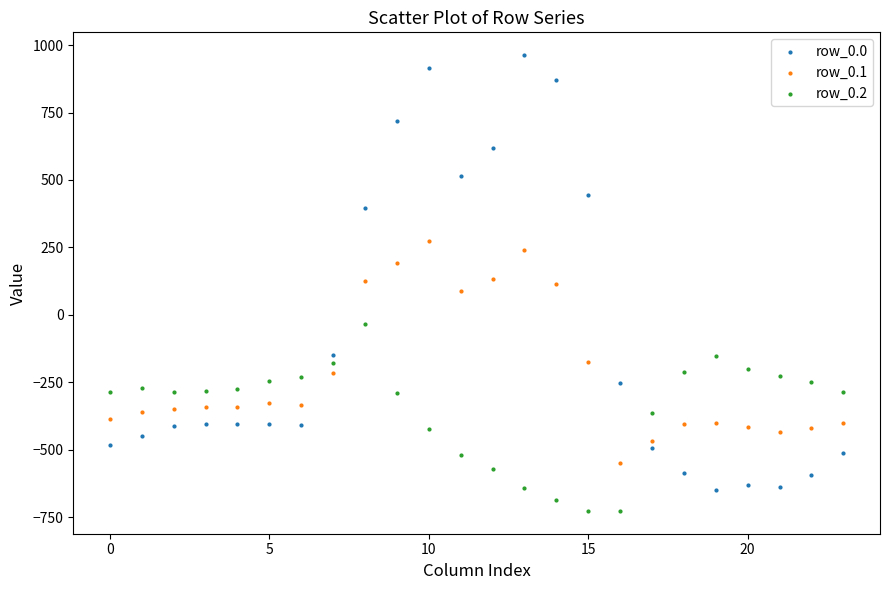

Which series contains the highest Y value?

row_0.0